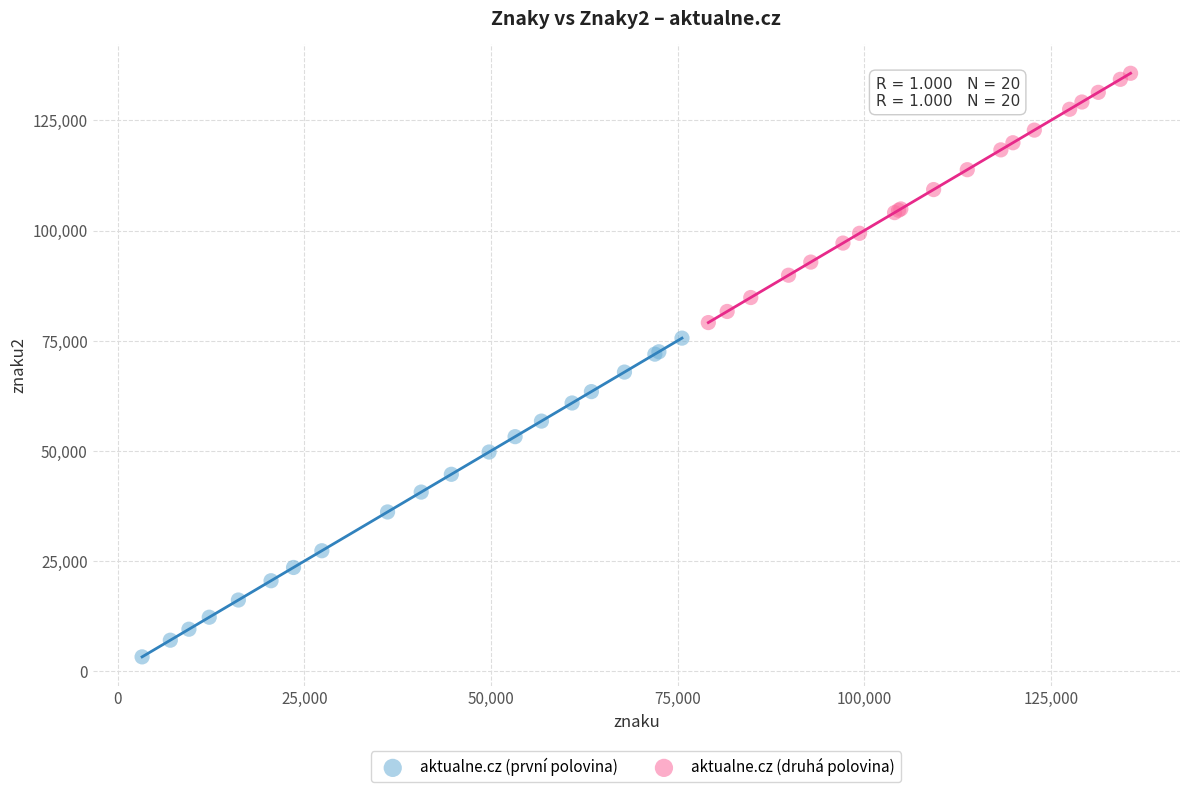

What are all the series names shown in the legend?

aktualne.cz (první polovina), aktualne.cz (druhá polovina)